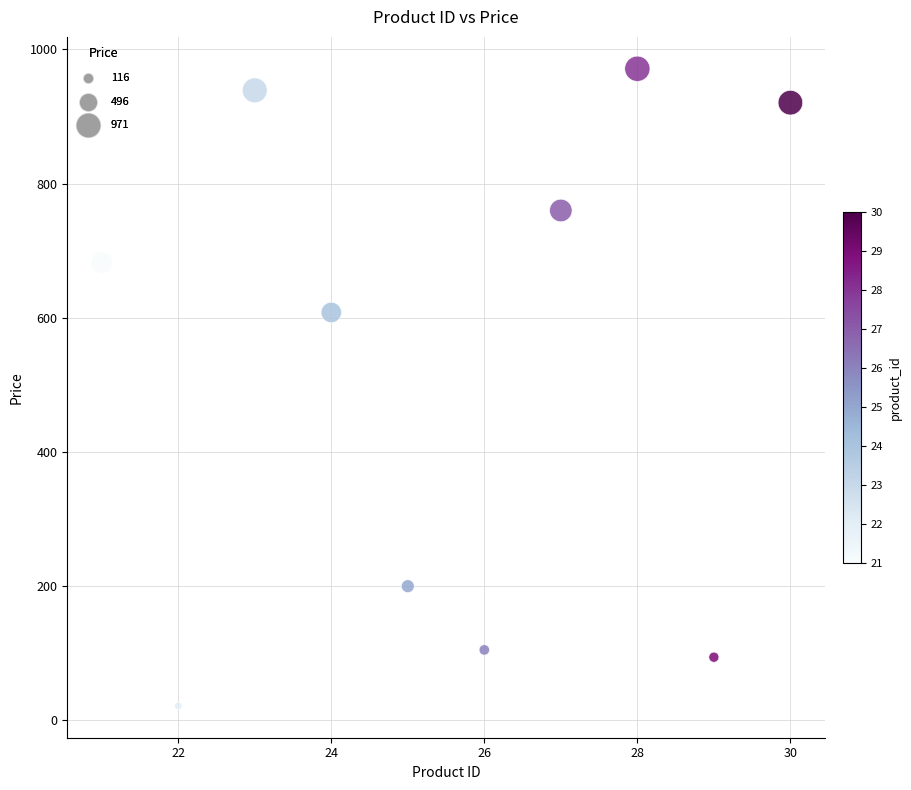

What Y value in the scatter plot is closest to 496?

607.8